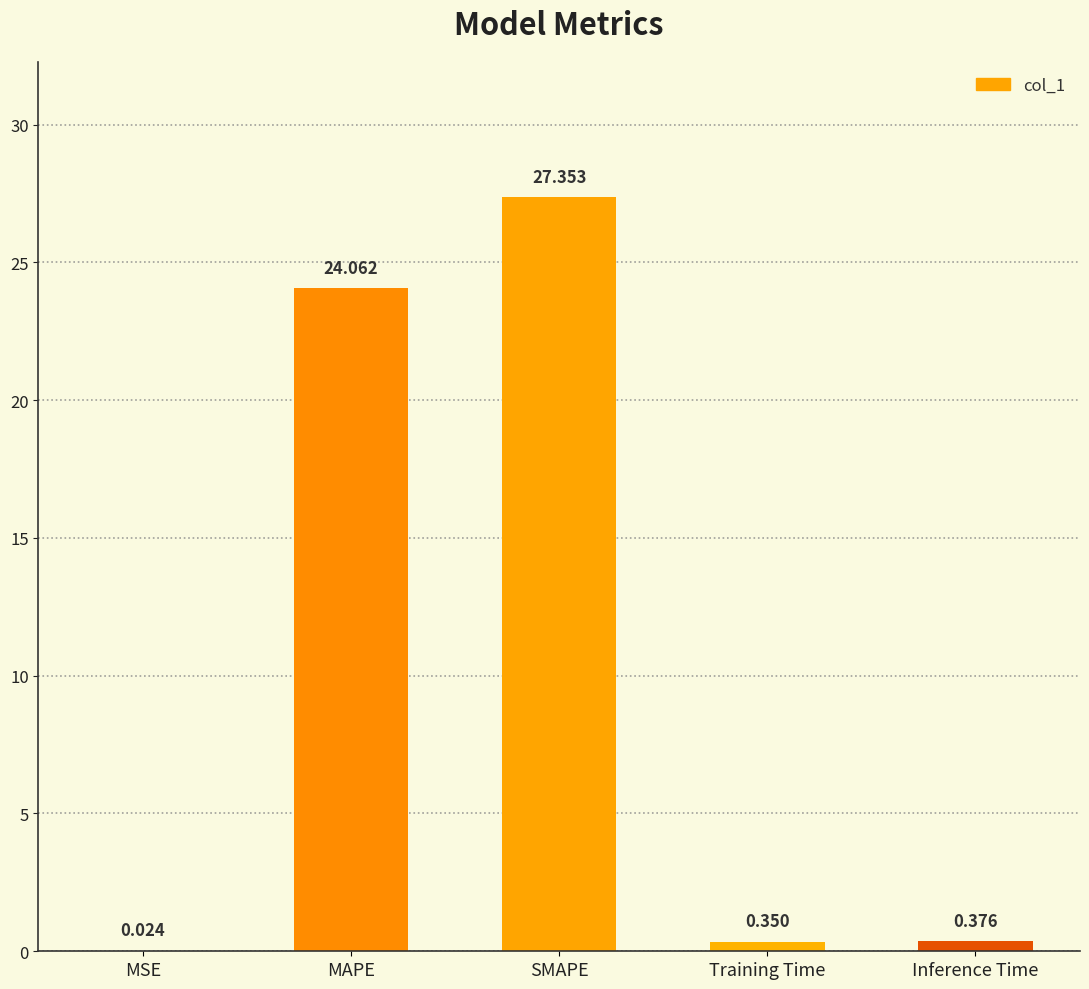

At which label is the value closest to 13?

MAPE